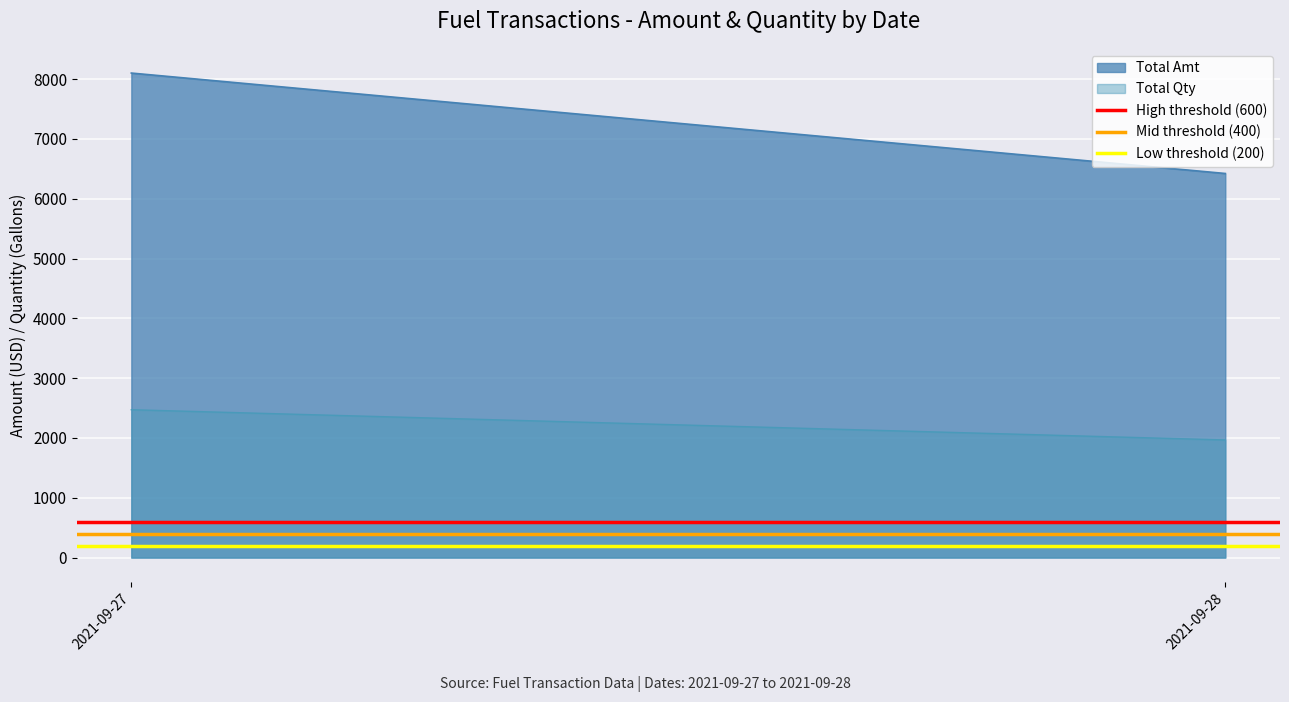

What is the value of the Mid threshold (400) point at the 2nd from the left?

400